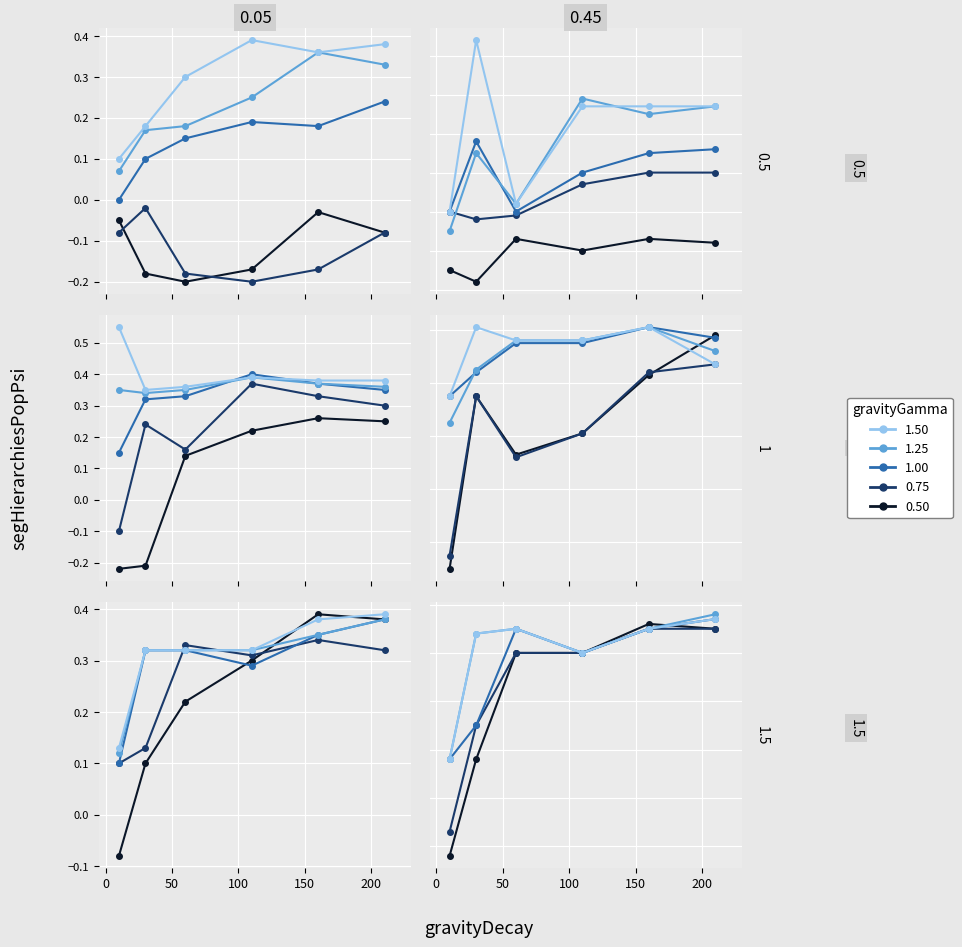

The gravityGamma 0.75 series shows 0.1 at 0. True or false?

True